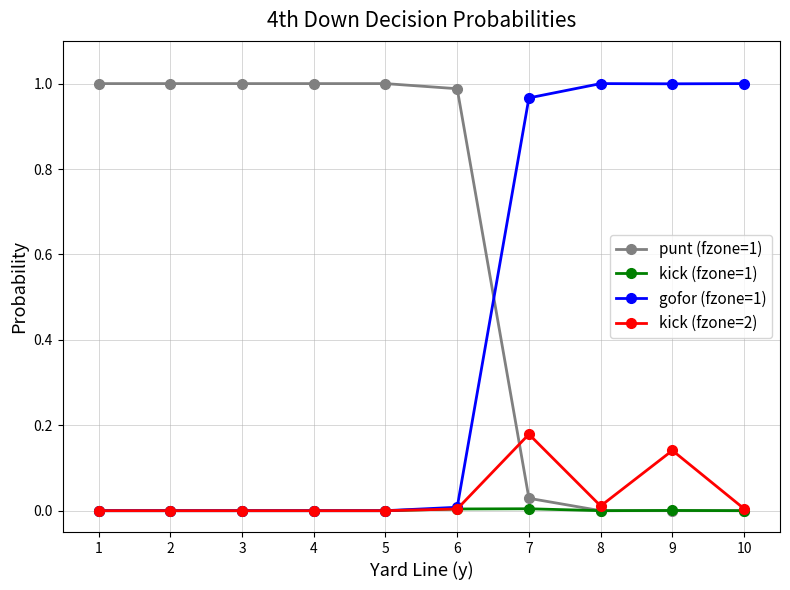

At which category is the sum across all series the highest?

7